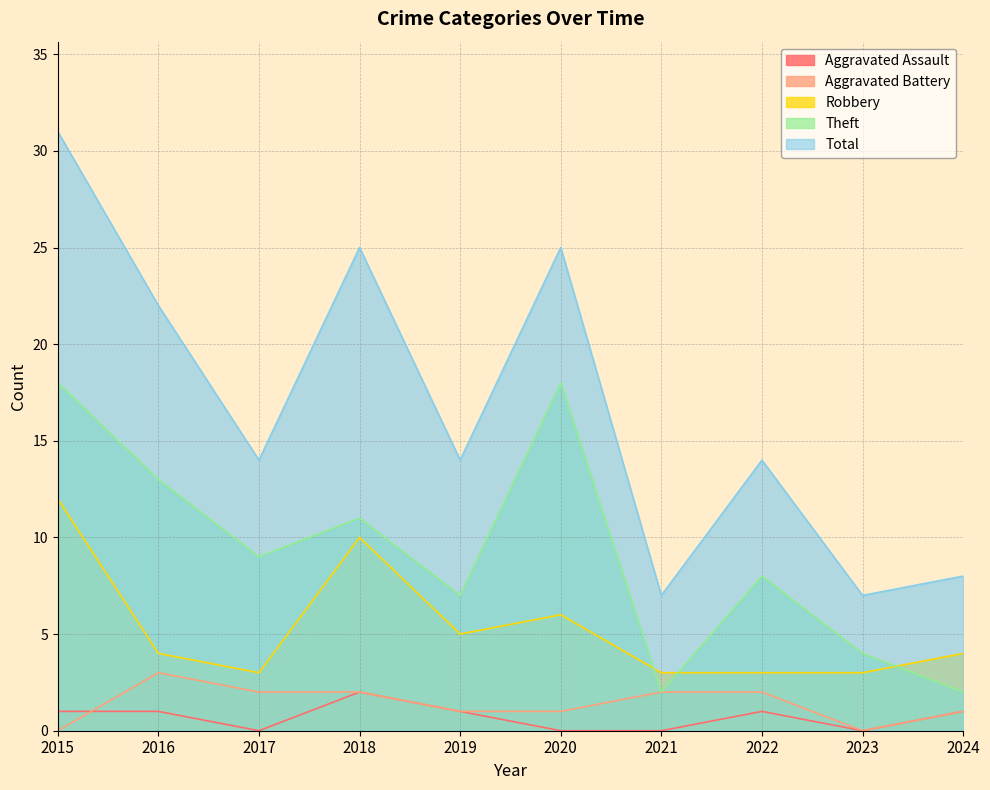

What is the total value across all series at 2018?

50